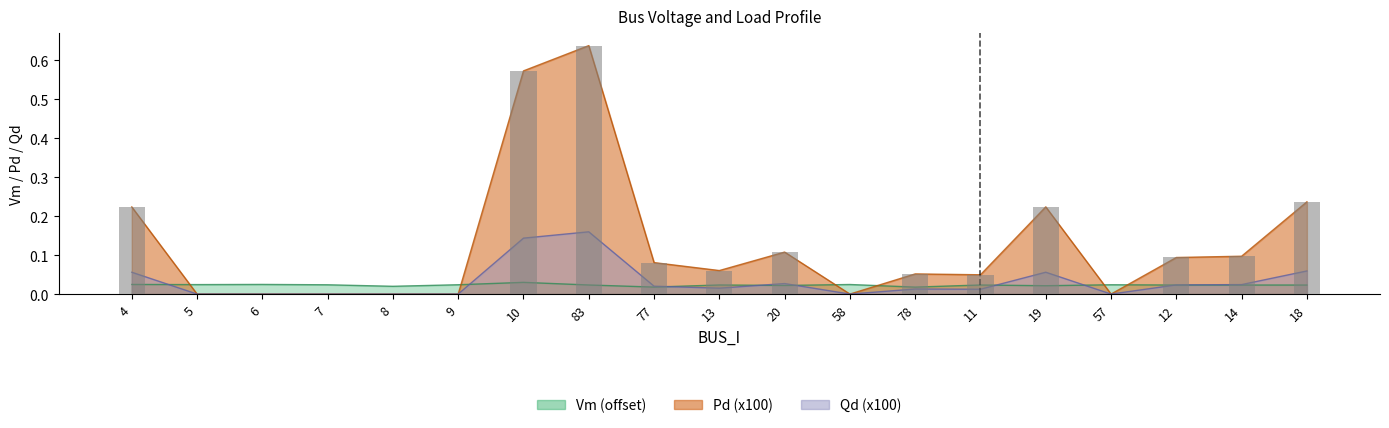

What is the label of the 2nd bar from the left?

5